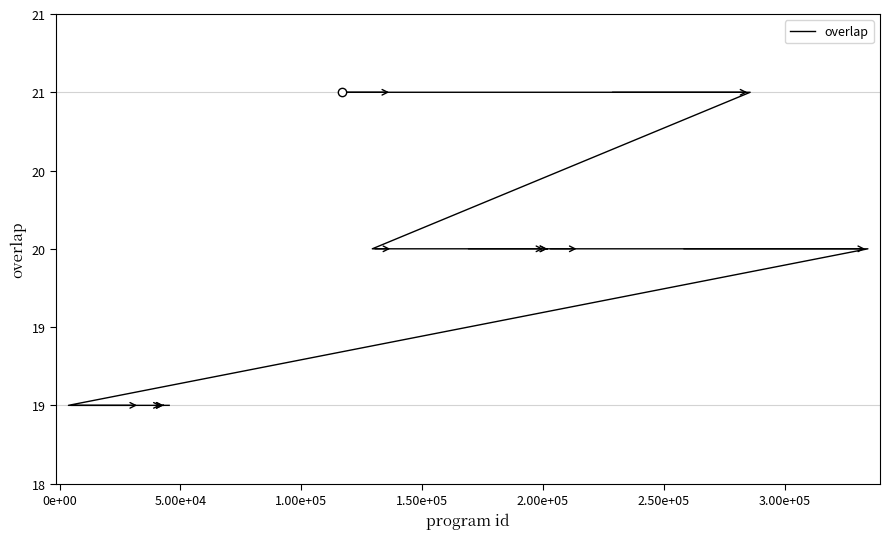

Where is the data nearest to the value 20?

1.50e+05